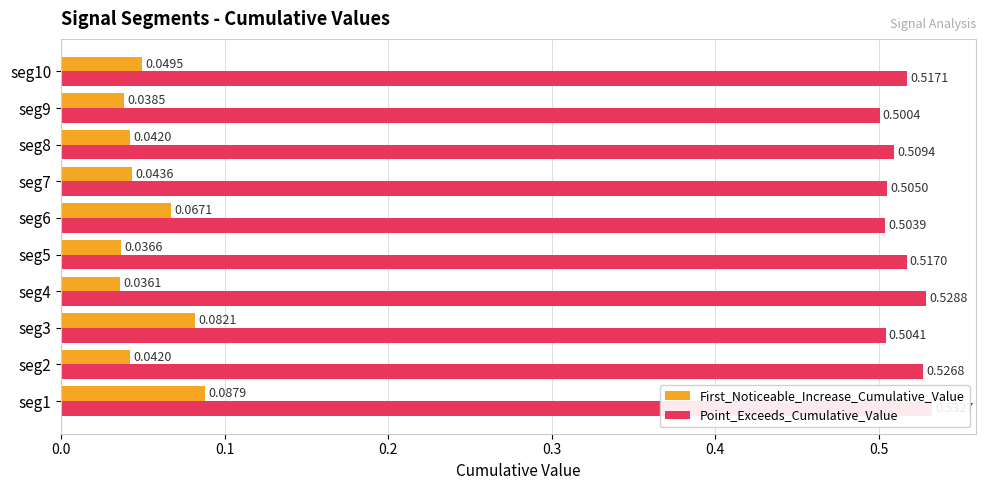

What are all the series names shown in the legend?

First_Noticeable_Increase_Cumulative_Value, Point_Exceeds_Cumulative_Value